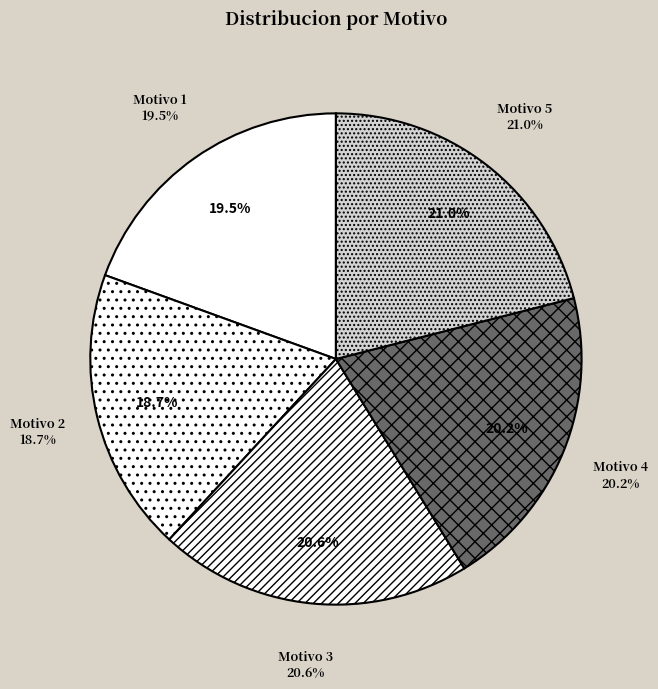

Is it true that Motivo 2 is 19% of the pie?

True